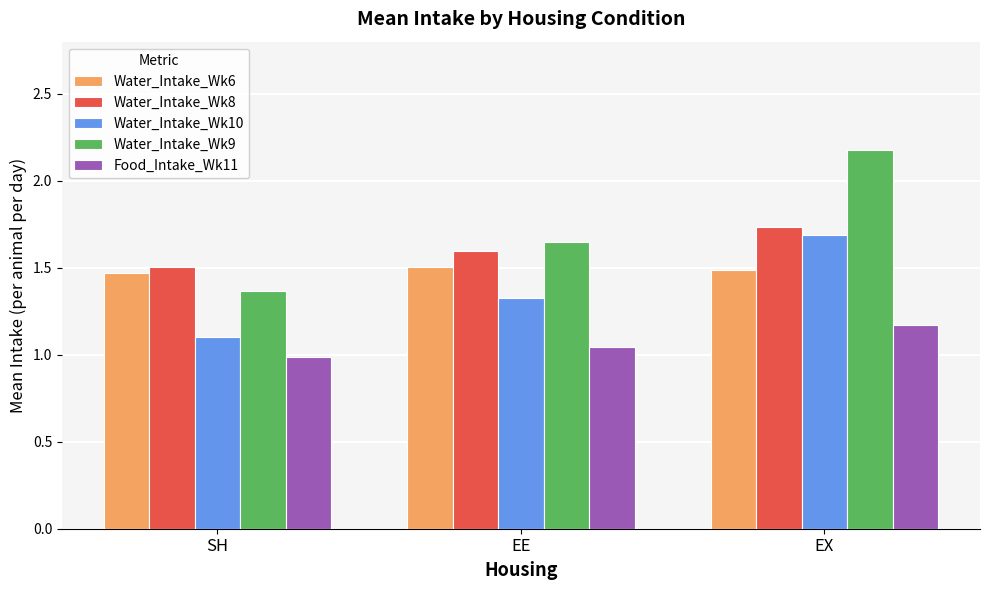

Which category has the highest value in the Water_Intake_Wk8 series?

EX